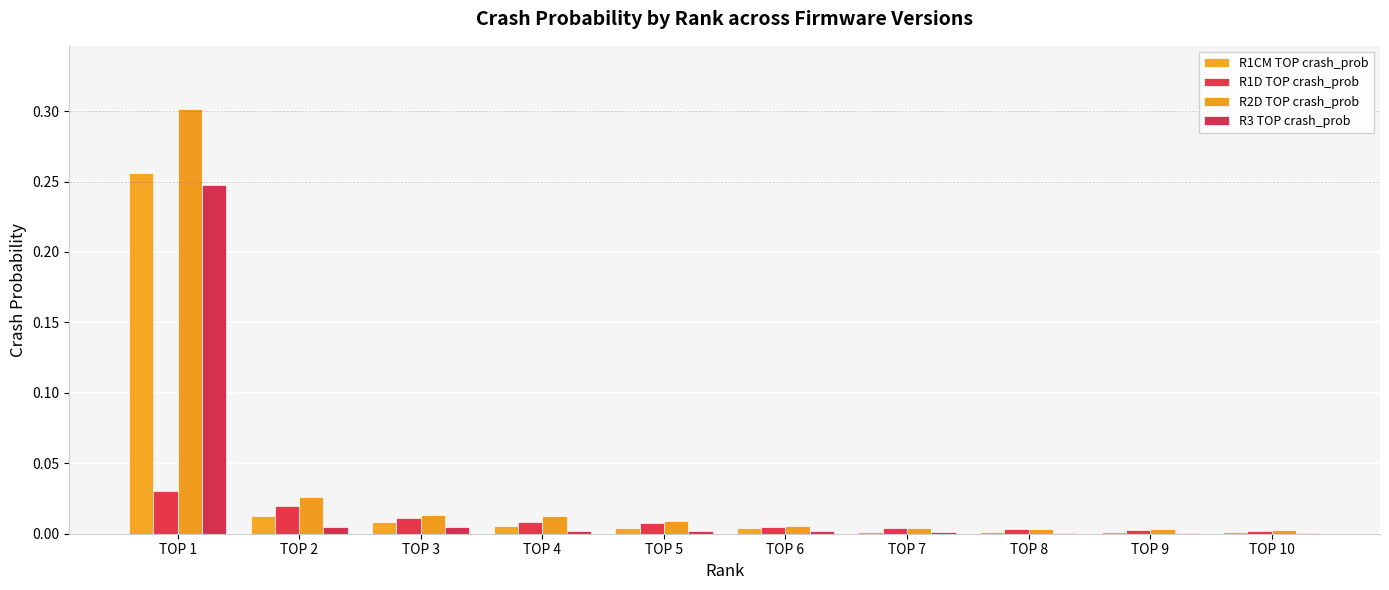

The R1D TOP crash_prob series shows 0.0 at TOP 3. True or false?

False